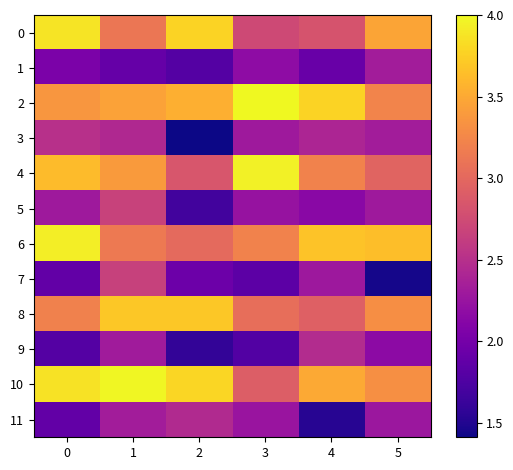

Which series has the largest range (max minus min)?

row_7